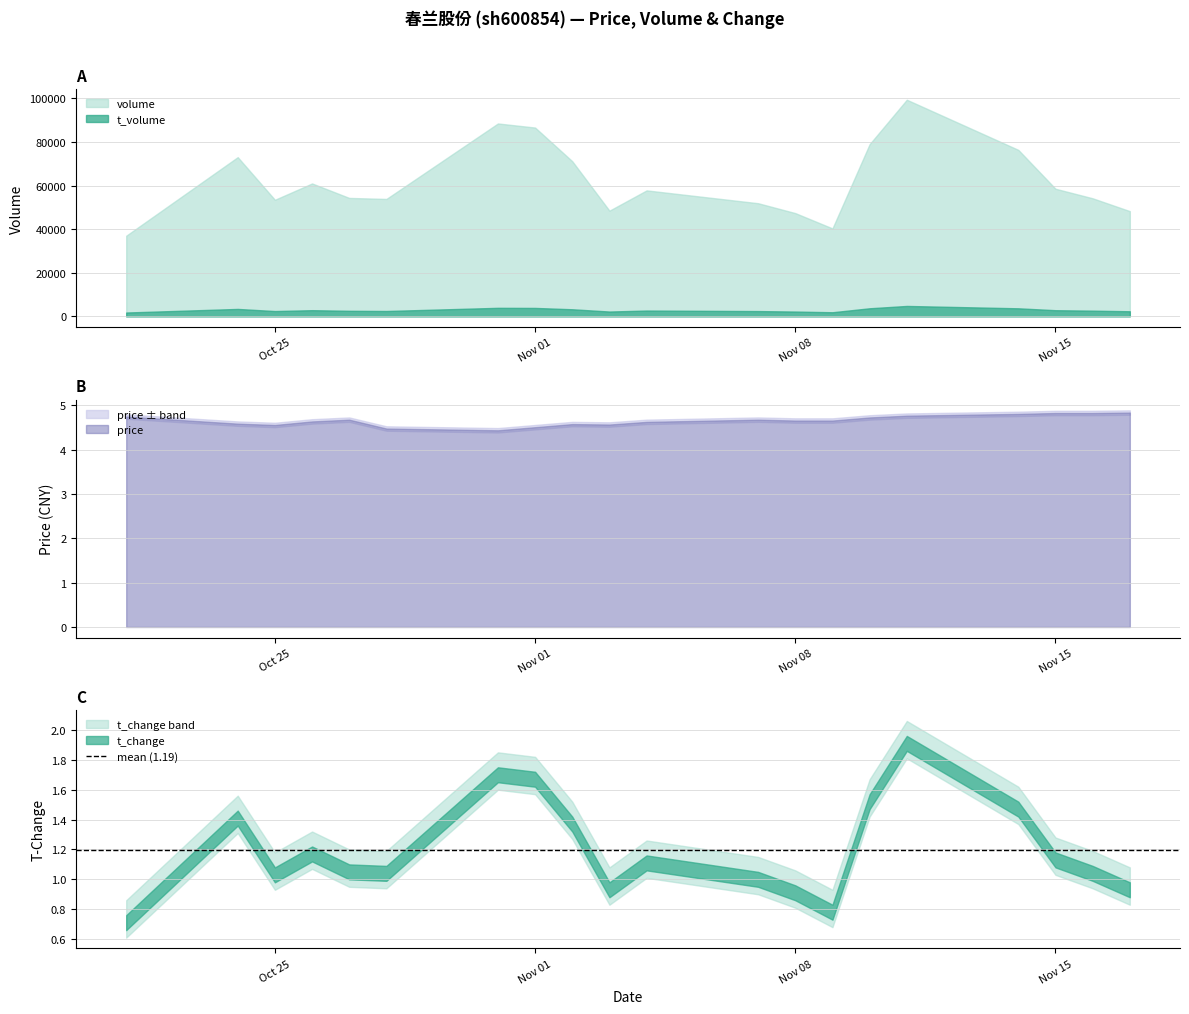

What is the label of the 7th point from the right?

2022-11-09